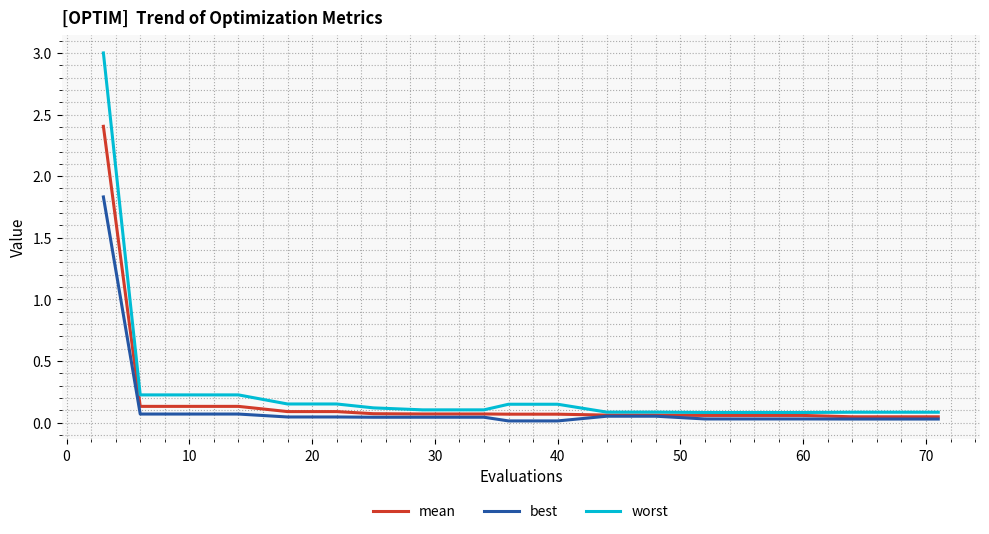

Which series has the widest spread of values?

worst